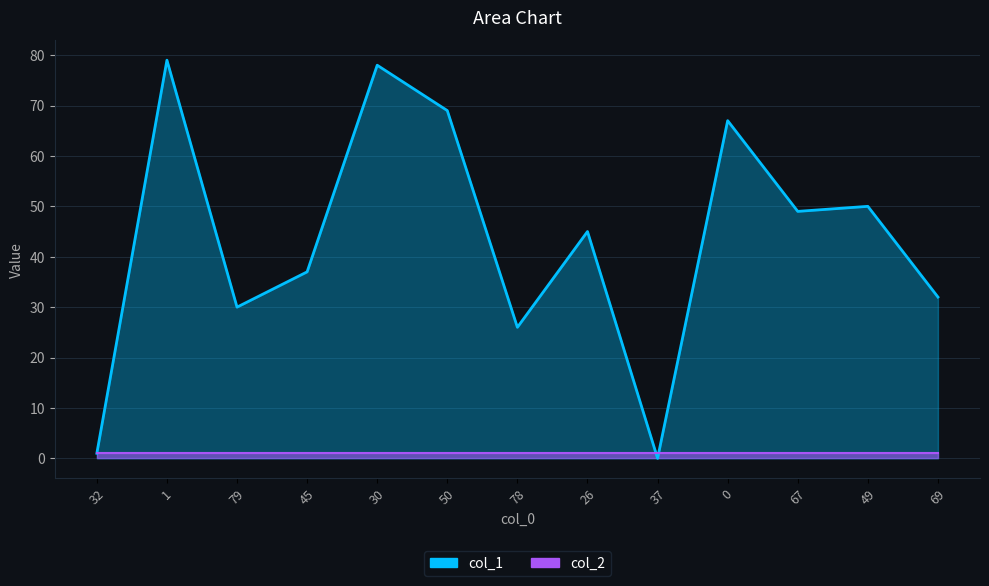

Between 79 and 30, which is larger?

30